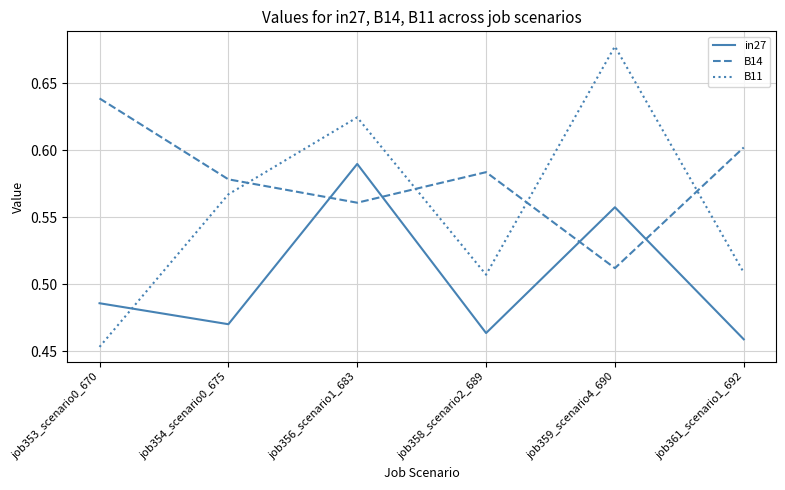

Between job354_scenario0_675 and job359_scenario4_690, which series saw the biggest shift?

B11